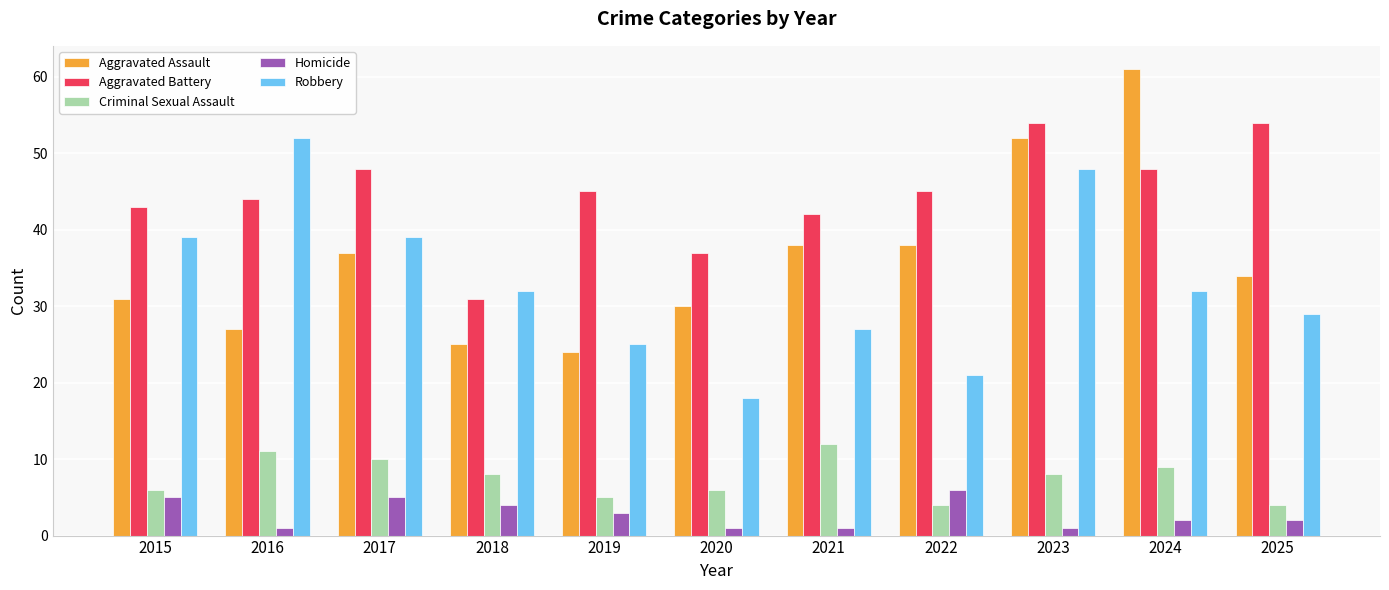

Reading right to left, list all the values displayed in this chart.

Aggravated Assault: 34	61	52	38	38	30	24	25	37	27	31
Aggravated Battery: 54	48	54	45	42	37	45	31	48	44	43
Criminal Sexual Assault: 4	9	8	4	12	6	5	8	10	11	6
Homicide: 2	2	1	6	1	1	3	4	5	1	5
Robbery: 29	32	48	21	27	18	25	32	39	52	39